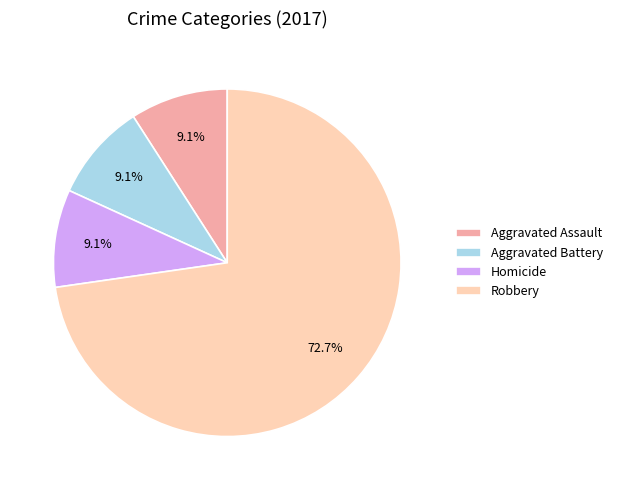

How many segments does this pie chart have?

4